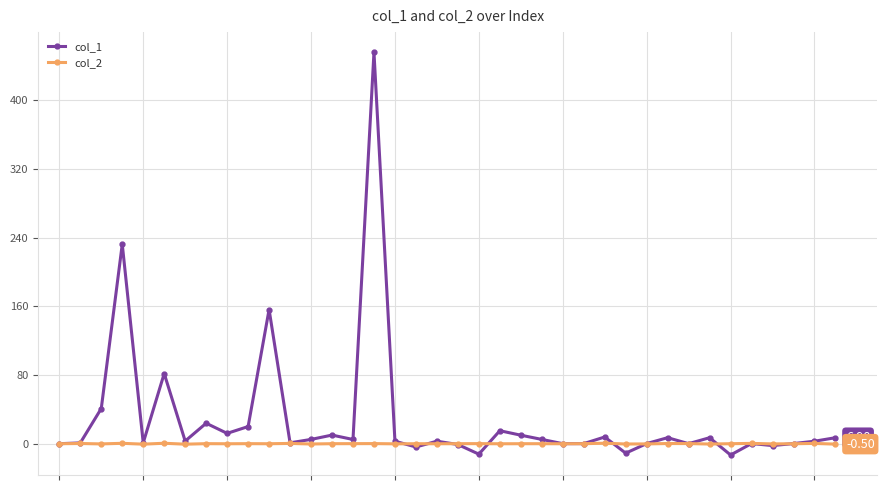

Which series has the largest range (max minus min)?

col_1